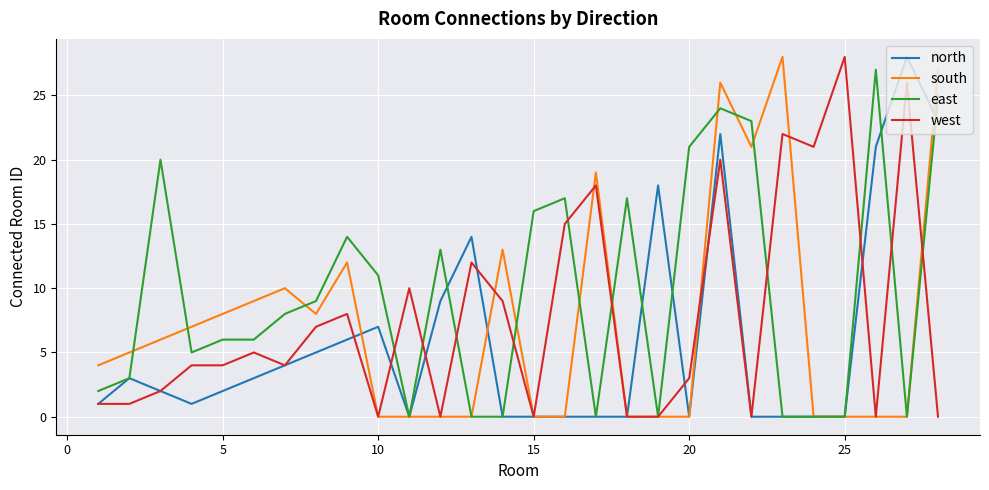

What is the greatest value displayed?

28